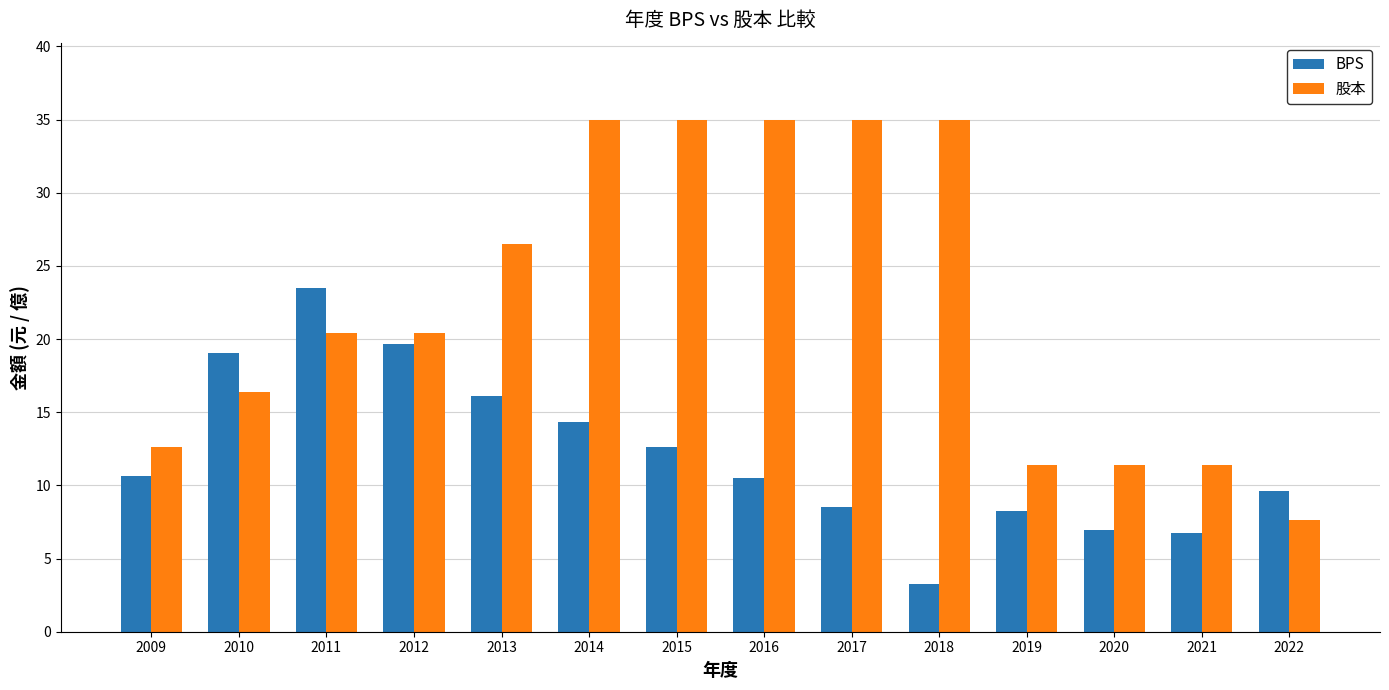

What is the maximum value shown in the chart?

35.0